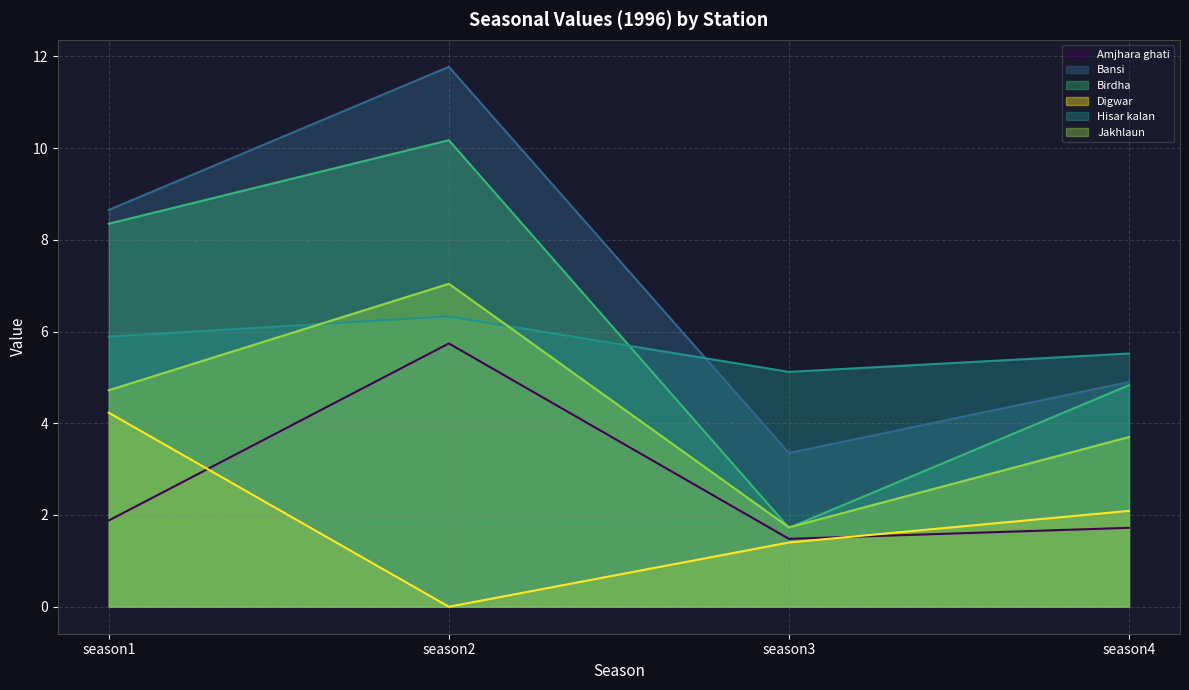

What is the average value of the Amjhara ghati series?

2.7